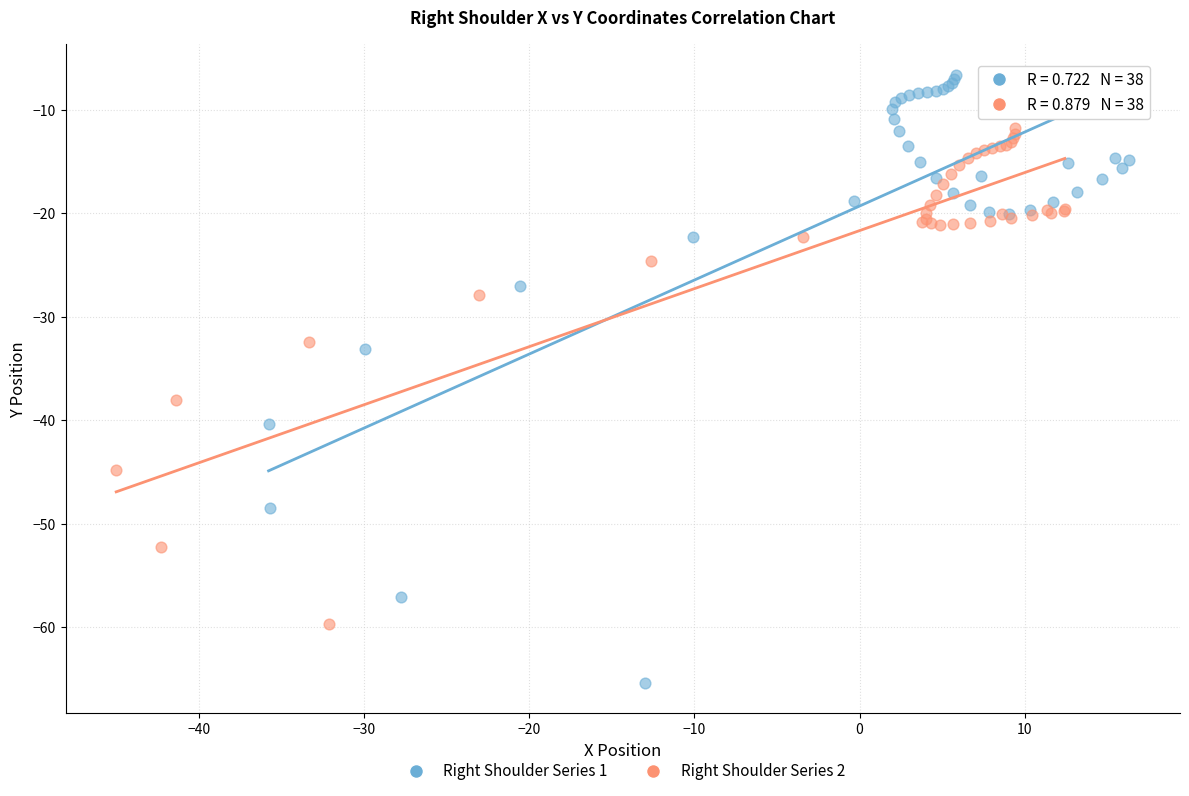

Which series has the largest Y range (max minus min)?

Right Shoulder Series 1